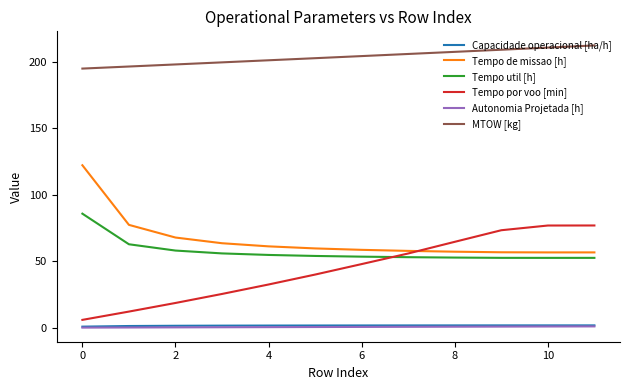

True or false: Capacidade operacional [ha/h] and MTOW [kg] cross at least once.

False